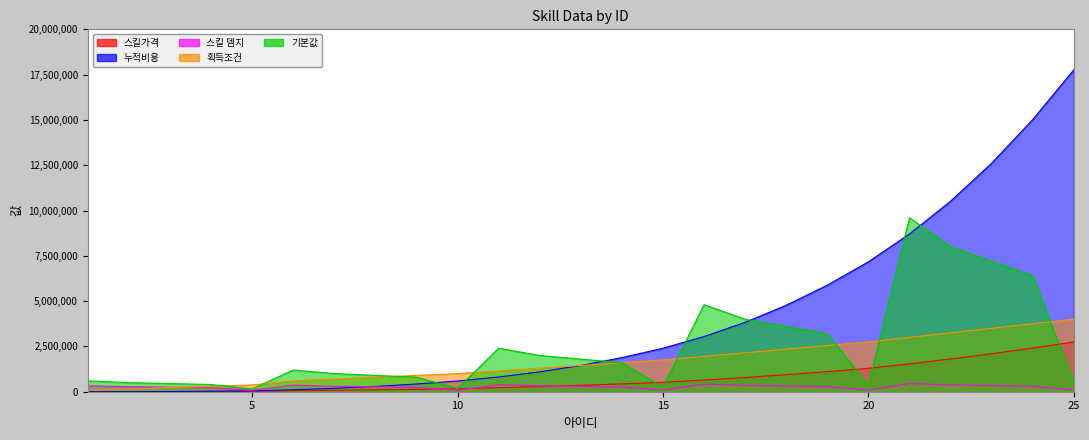

How many lines are shown in the chart?

5